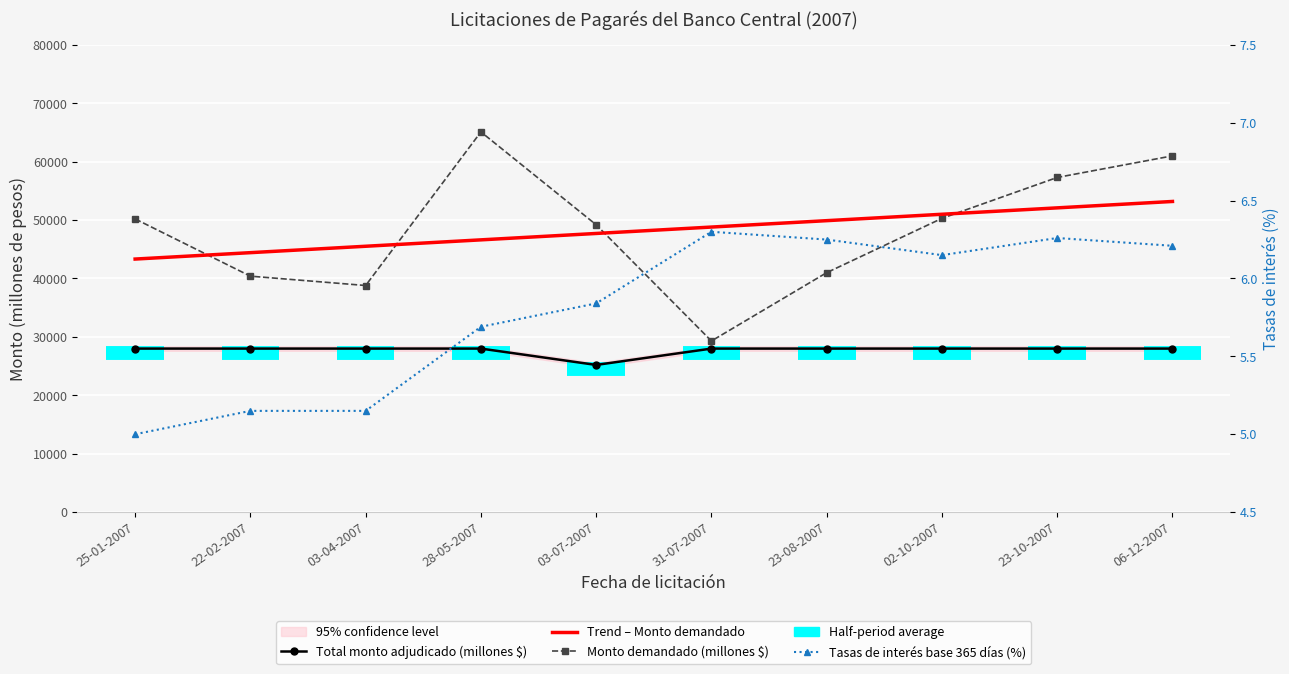

List the labels in order of Total monto adjudicado (millones $) value, largest first.

25-01-2007, 22-02-2007, 03-04-2007, 28-05-2007, 31-07-2007, 23-08-2007, 02-10-2007, 23-10-2007, 06-12-2007, 03-07-2007